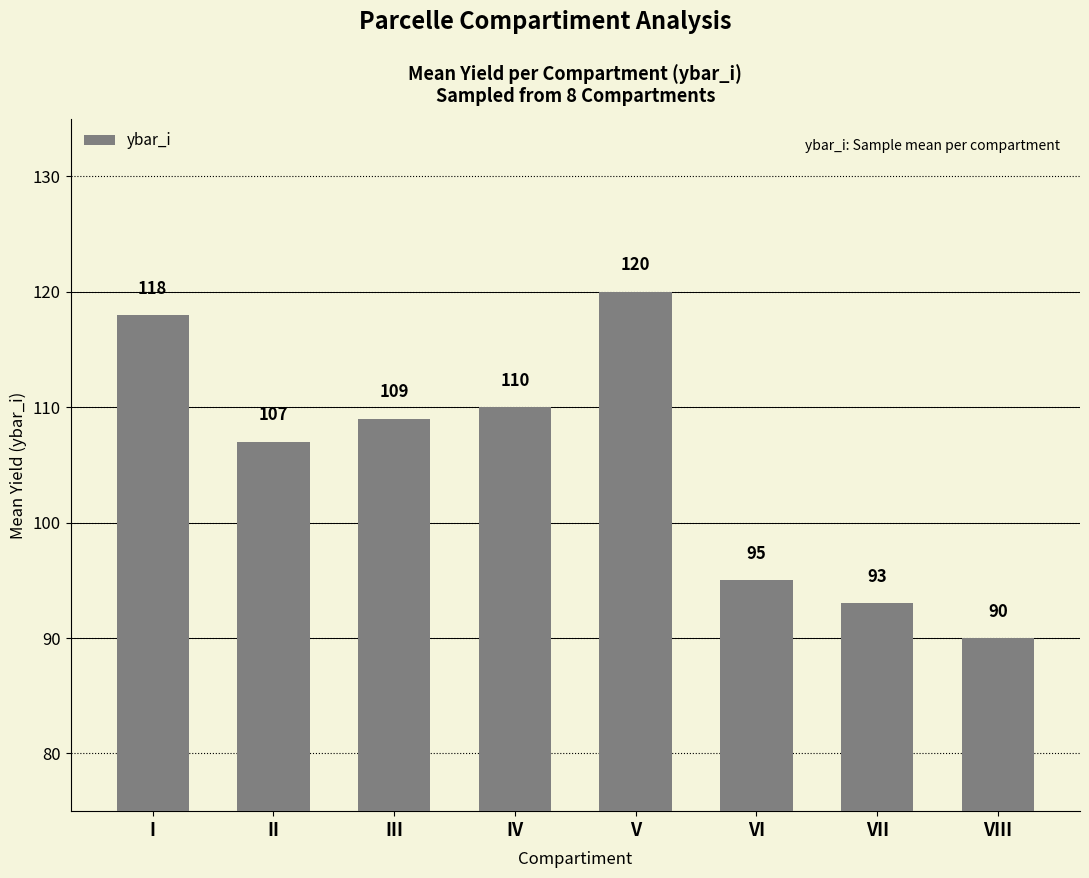

List the labels in order of value, largest first.

V, I, IV, III, II, VI, VII, VIII